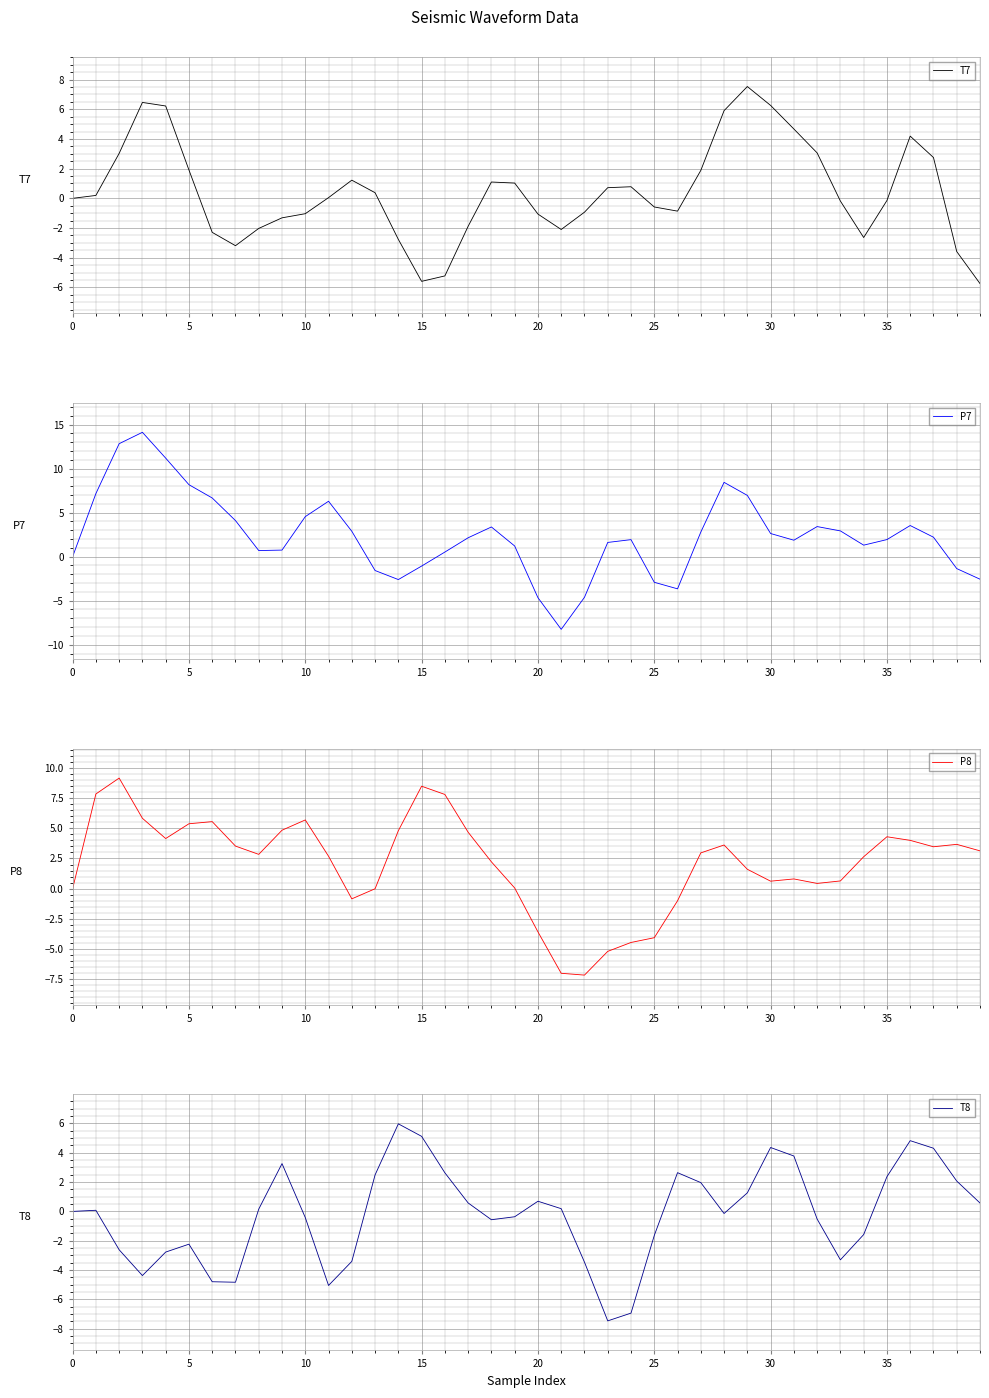

At how many categories does at least one series exceed 6?

12